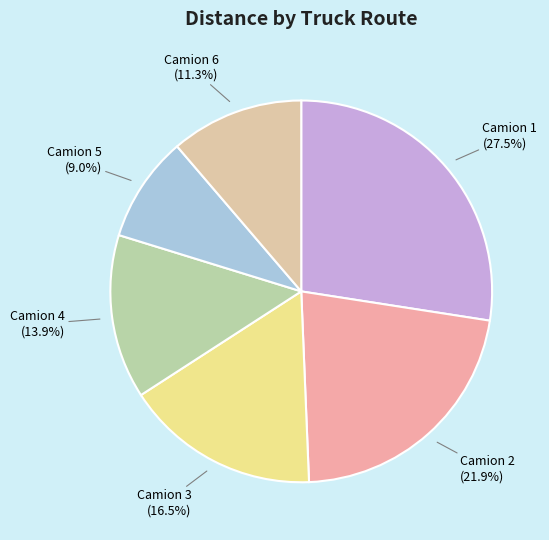

Is there any slice that represents more than half of the pie?

No